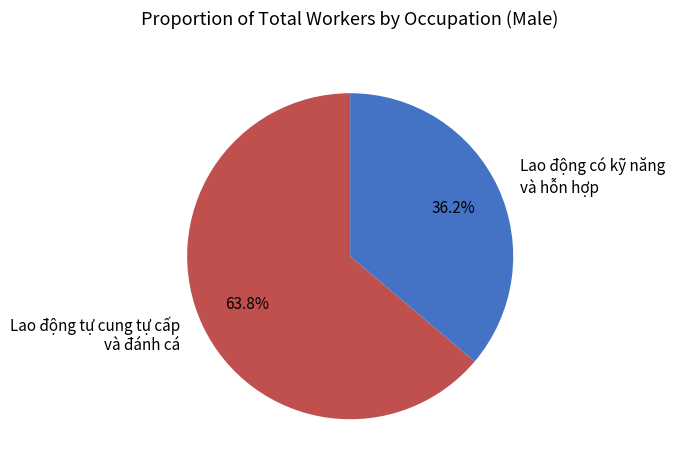

What is the majority slice?

Lao động tự cung tự cấp và đánh cá